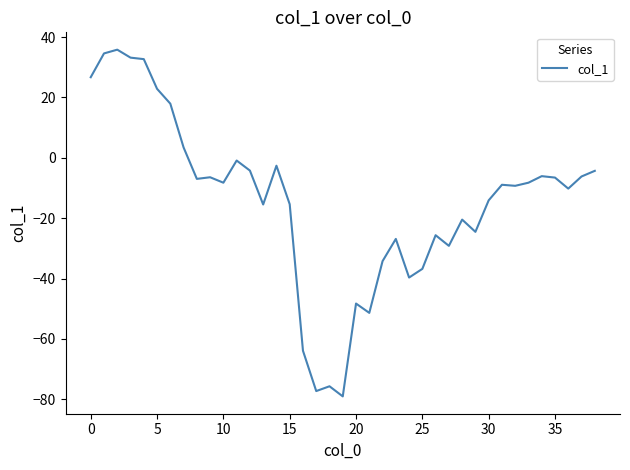

How many lines are shown in the chart?

1